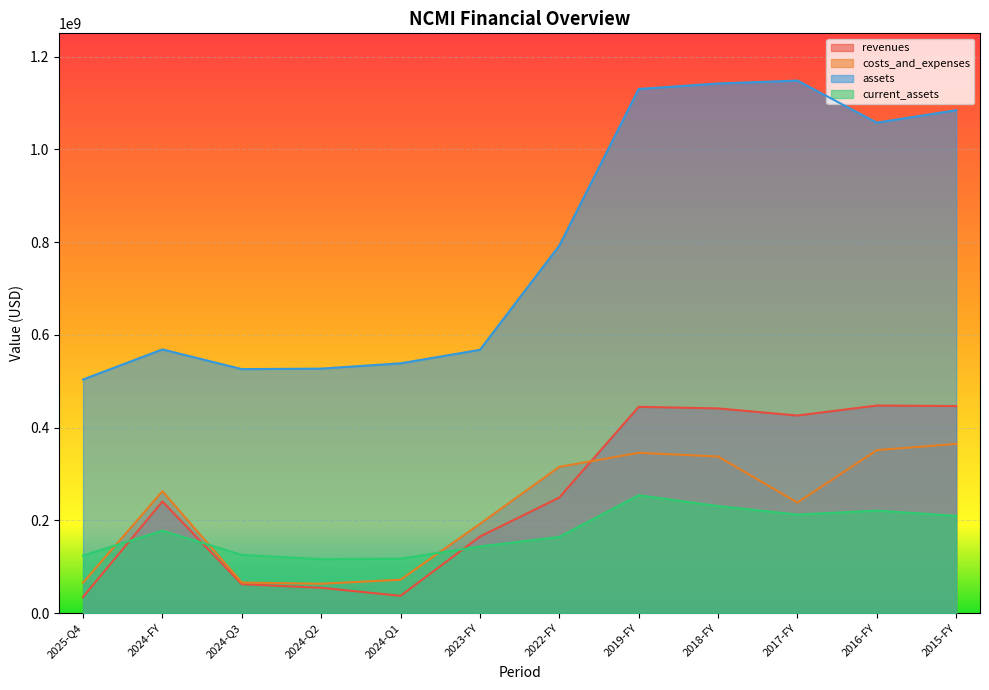

Reading left to right, transcribe all the data shown in this chart.

revenues: 2025-Q4=34900000	2024-FY=240800000	2024-Q3=62400000	2024-Q2=54700000	2024-Q1=37400000	2023-FY=165200000	2022-FY=249200000	2019-FY=444800000	2018-FY=441400000	2017-FY=426100000	2016-FY=447600000	2015-FY=446500000
costs_and_expenses: 2025-Q4=65600000	2024-FY=262900000	2024-Q3=66000000	2024-Q2=63400000	2024-Q1=72100000	2023-FY=192500000	2022-FY=315400000	2019-FY=345700000	2018-FY=337700000	2017-FY=238400000	2016-FY=351400000	2015-FY=365000000
assets: 2025-Q4=503800000	2024-FY=568600000	2024-Q3=526100000	2024-Q2=527200000	2024-Q1=538600000	2023-FY=567700000	2022-FY=792400000	2019-FY=1130000000	2018-FY=1141800000	2017-FY=1148100000	2016-FY=1057400000	2015-FY=1084300000
current_assets: 2025-Q4=124200000	2024-FY=177900000	2024-Q3=125600000	2024-Q2=116400000	2024-Q1=117400000	2023-FY=143800000	2022-FY=164400000	2019-FY=254300000	2018-FY=230900000	2017-FY=212600000	2016-FY=221100000	2015-FY=209800000